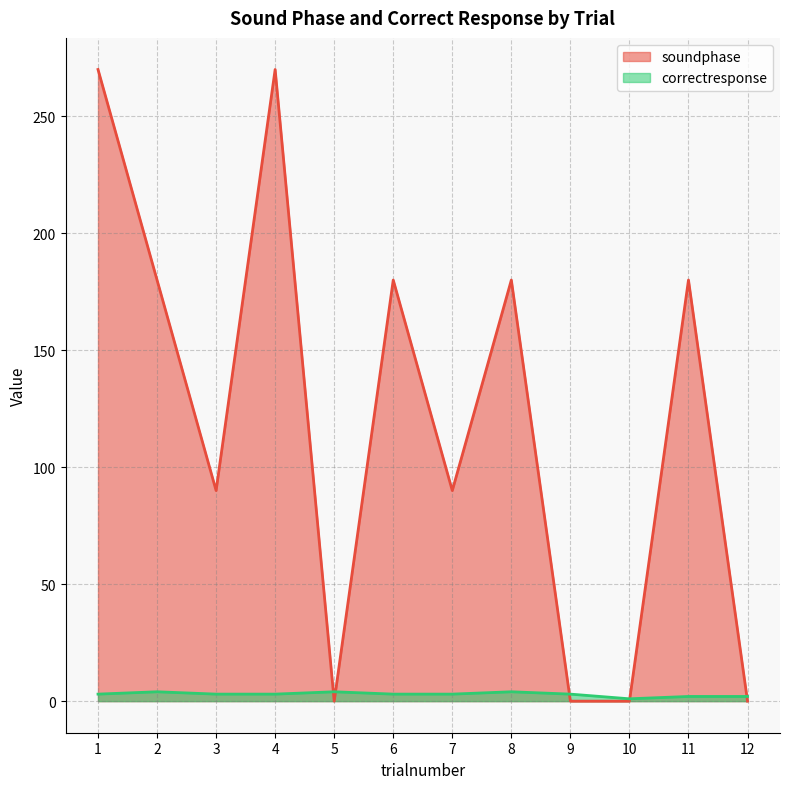

How many data points in correctresponse are less than 3?

3